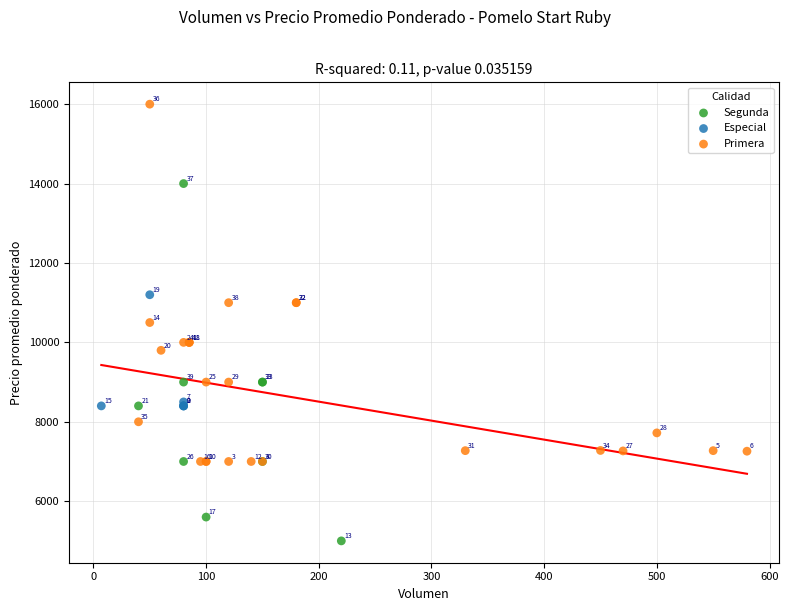

Which series contains the highest Y value?

Primera